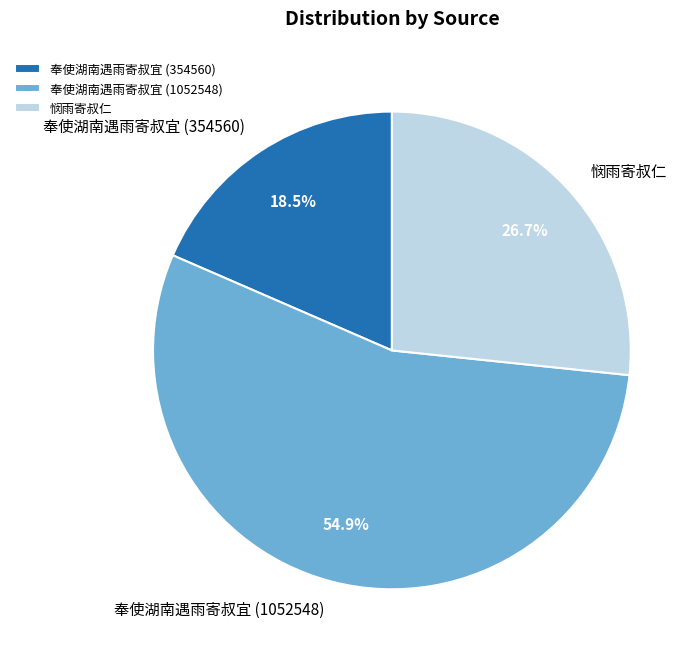

What is the ratio of the value at 悯雨寄叔仁 to the value at 奉使湖南遇雨寄叔宜 (1052548)?

0.5